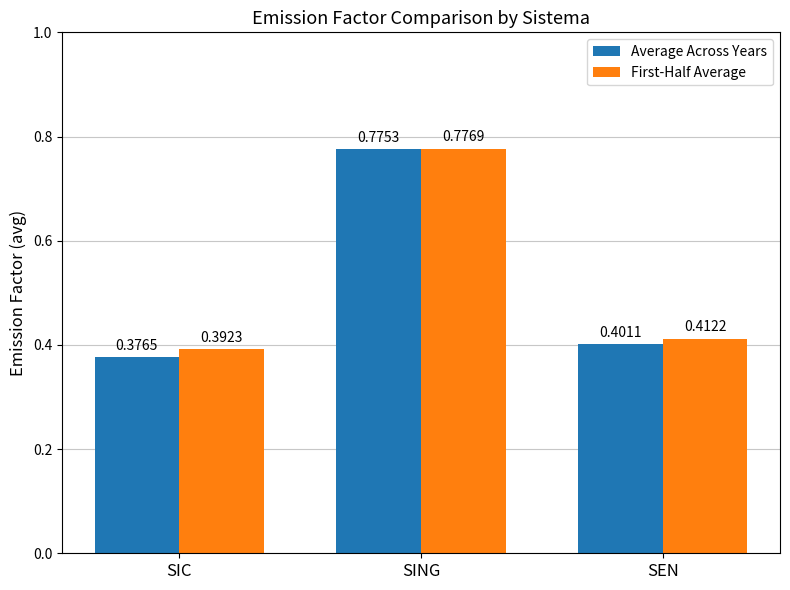

At which label does First-Half Average reach its minimum?

SIC